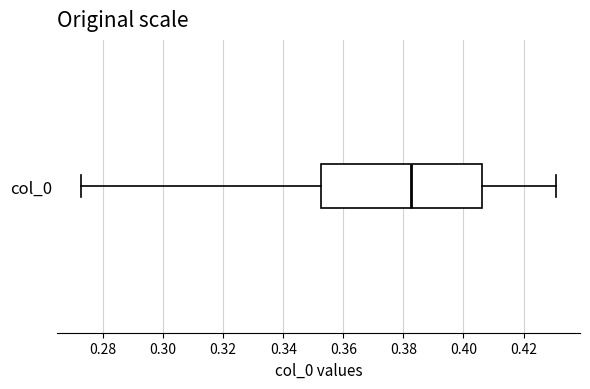

Transcribe this box plot: give where the median line is, the range the box spans, and where the two whiskers end, as read against the x-axis. The values are not printed on the chart, so give them approximately, as read against the axis.

median 0.382, box 0.352 to 0.406, whiskers 0.272 to 0.430